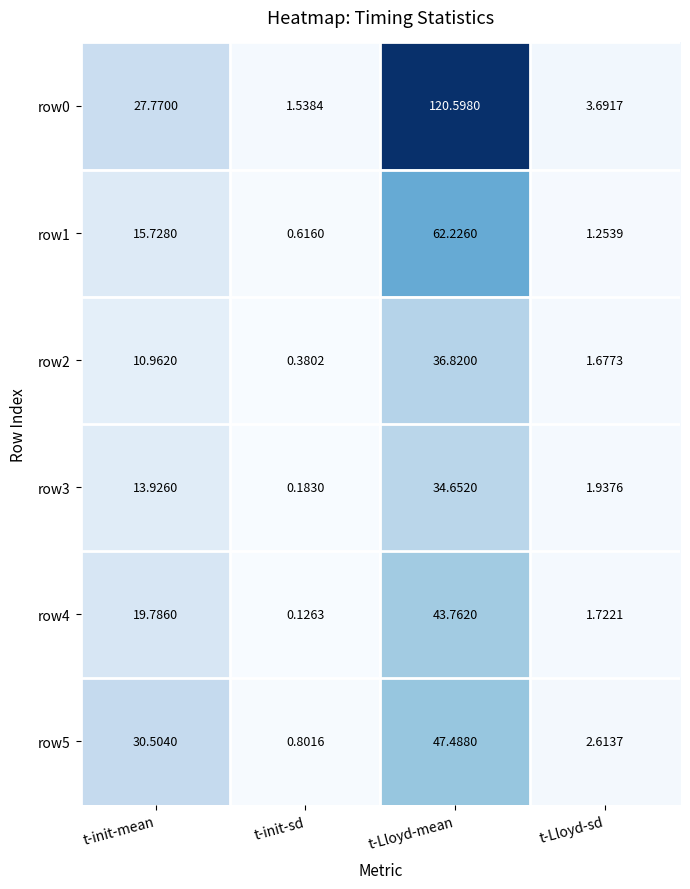

What is the spread (max minus min) of values at t-init-mean?

19.5